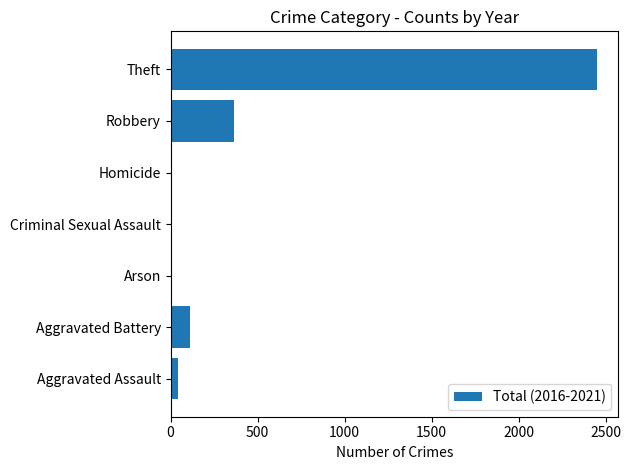

Is it true that the value at Theft is 4100?

False